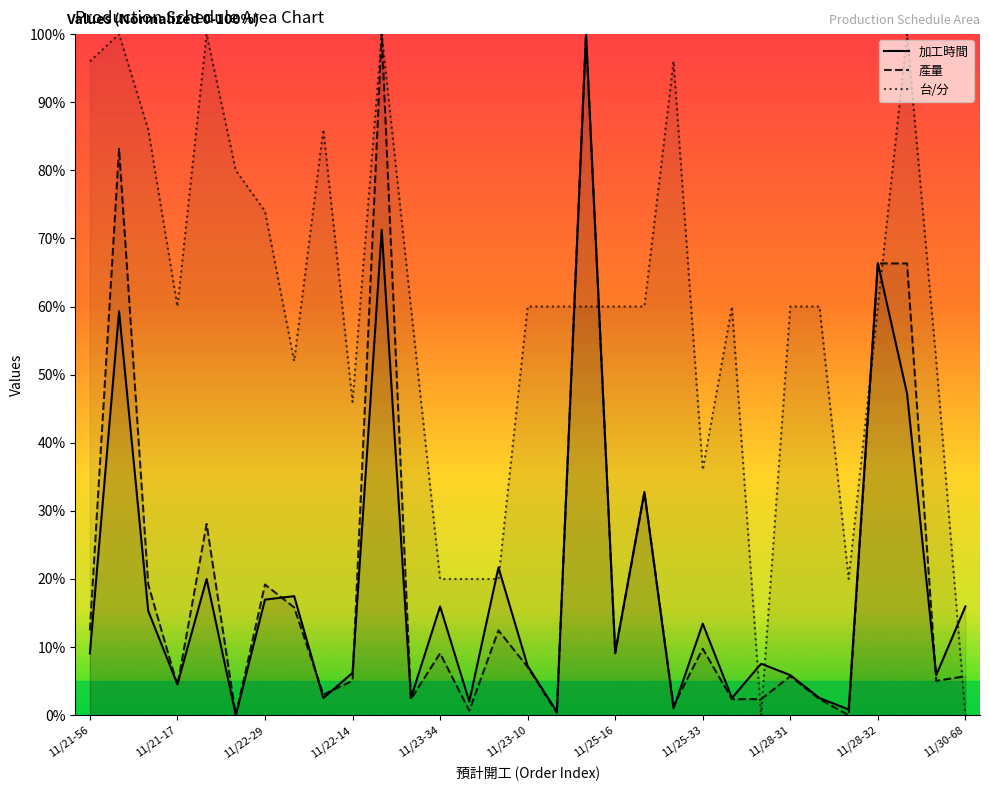

Is it true that 產量 equals 12.5 at 11/21-56?

True